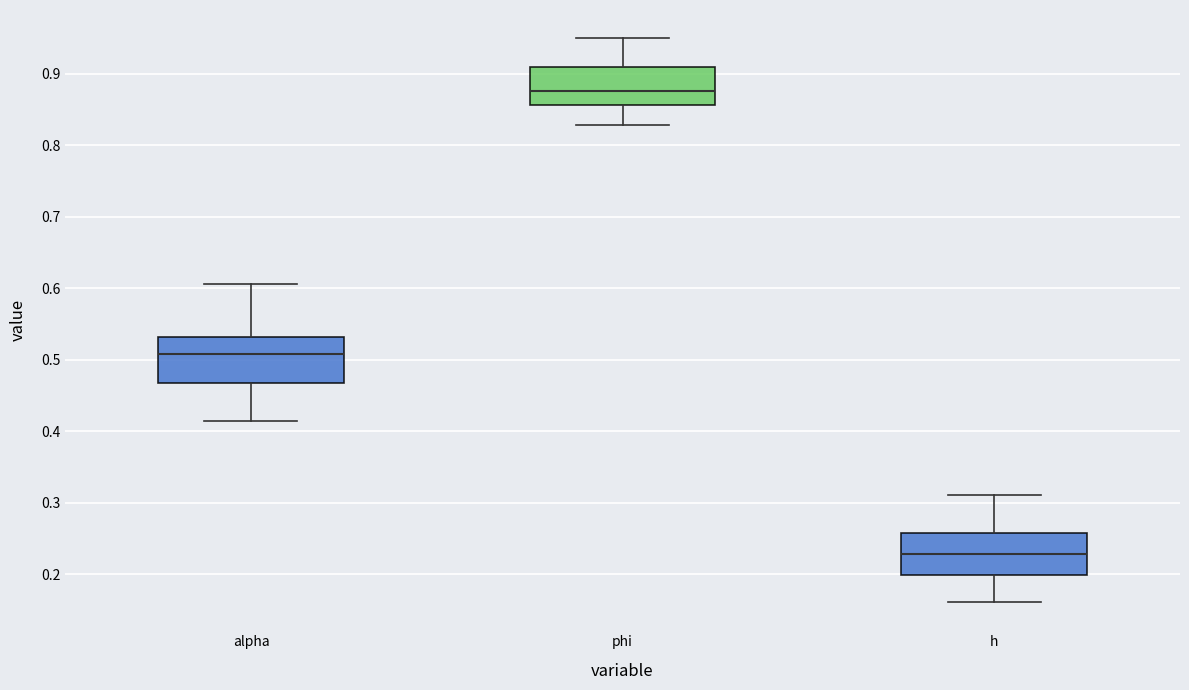

Which box's median line is the highest?

phi